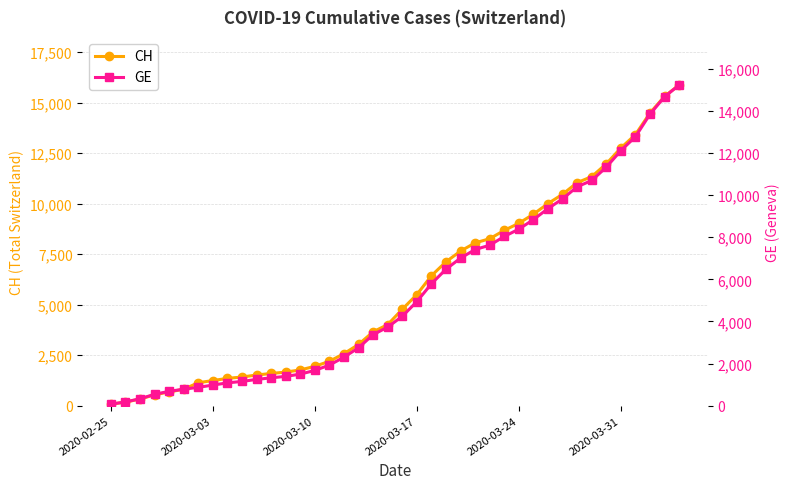

What is the highest value of the CH series?

15875